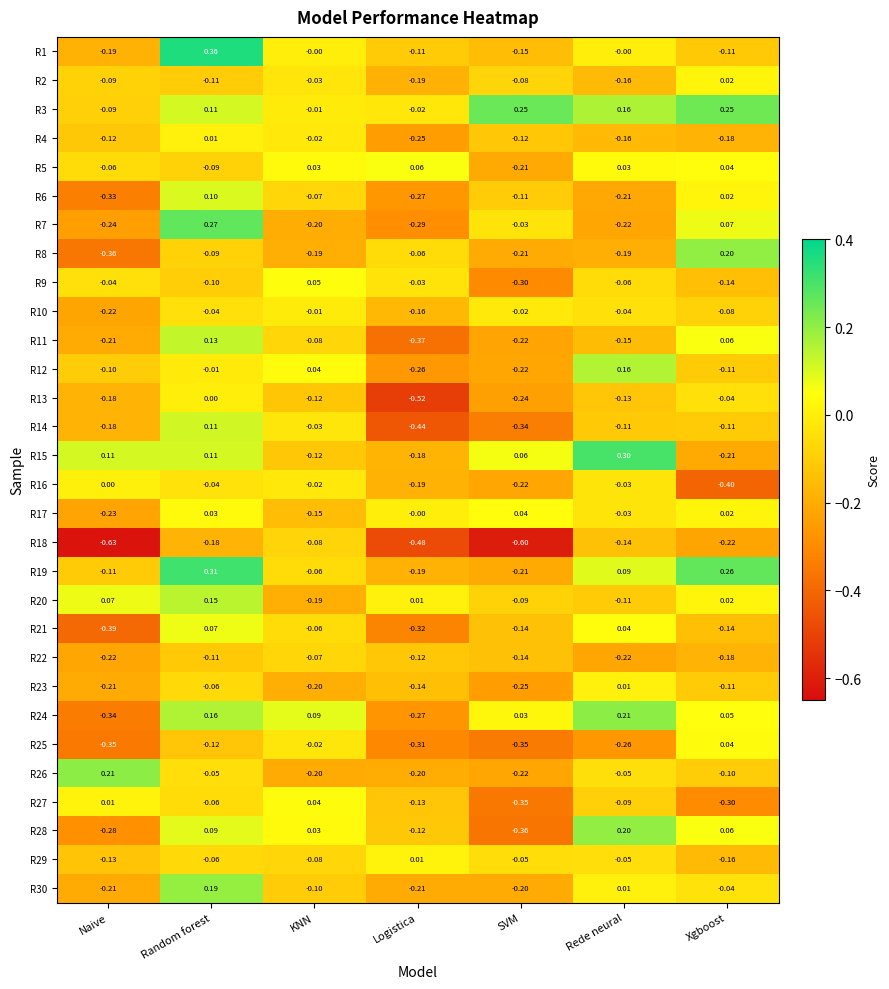

Which series changed the most between Random forest and SVM?

R19